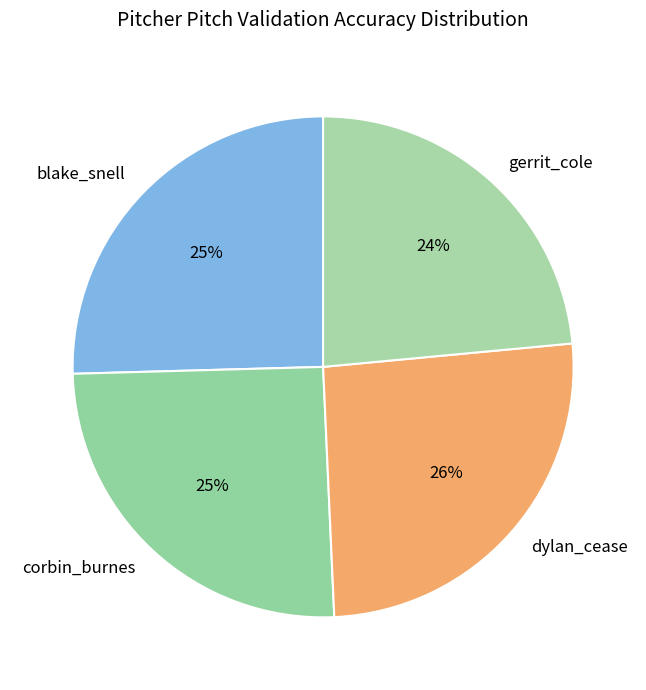

How many slices are in this pie chart?

4